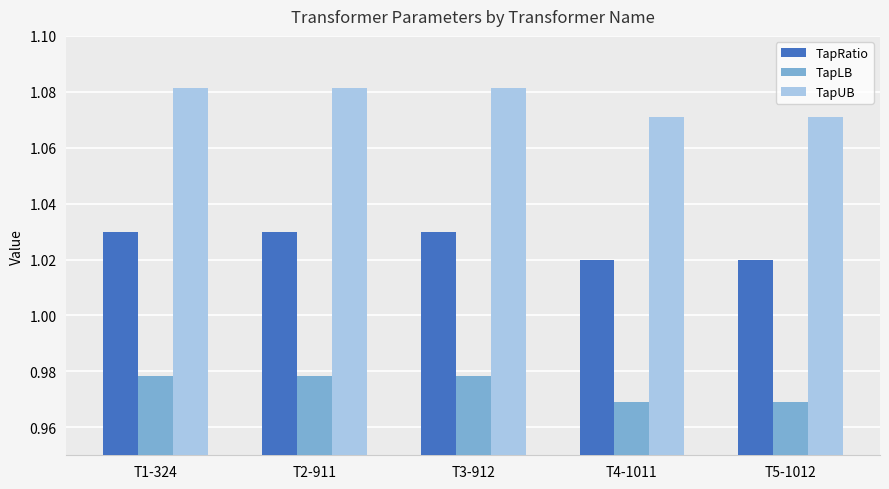

Which series has the largest total across all categories?

TapUB